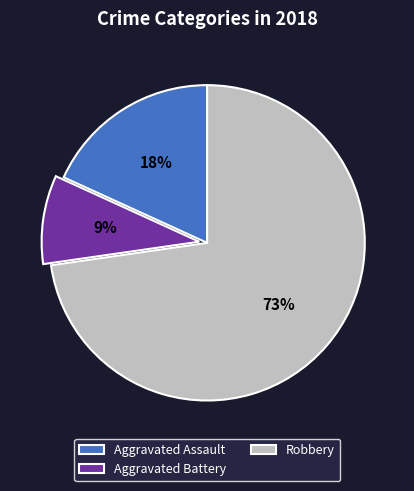

Between Aggravated Battery and Robbery, which is larger?

Robbery